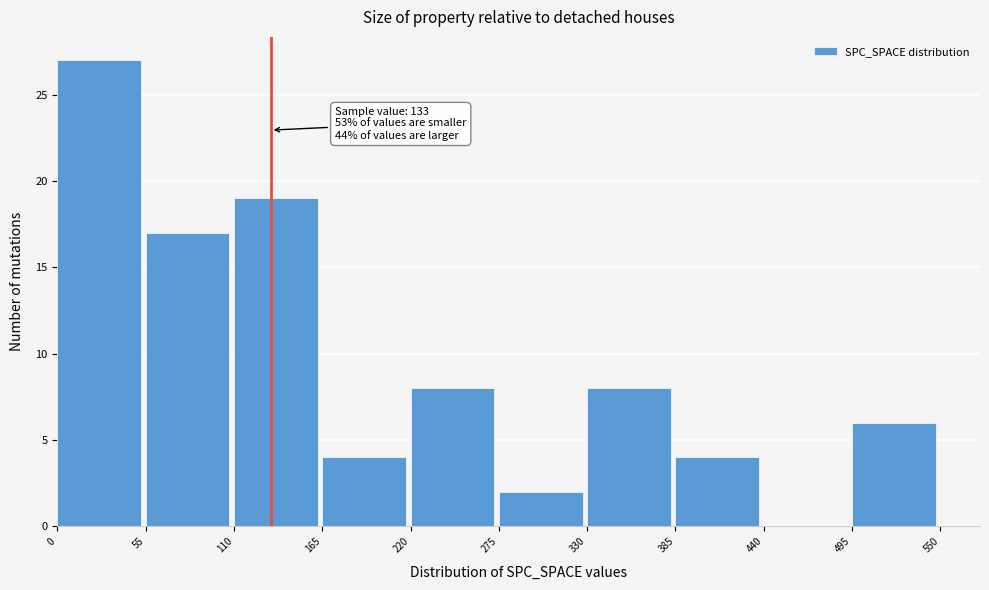

Which range on the x-axis has the tallest bar?

0 to 55